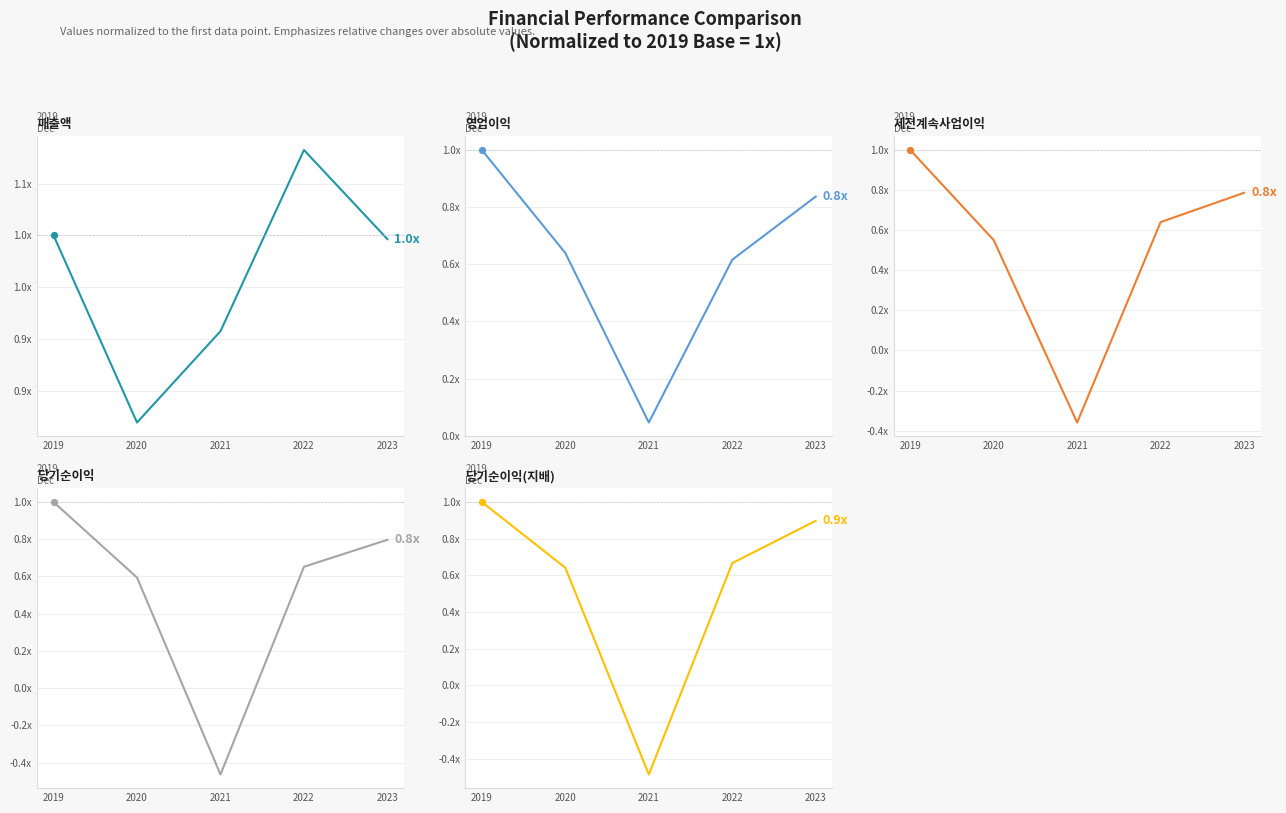

What is the total value across all series at 2022?

3.7